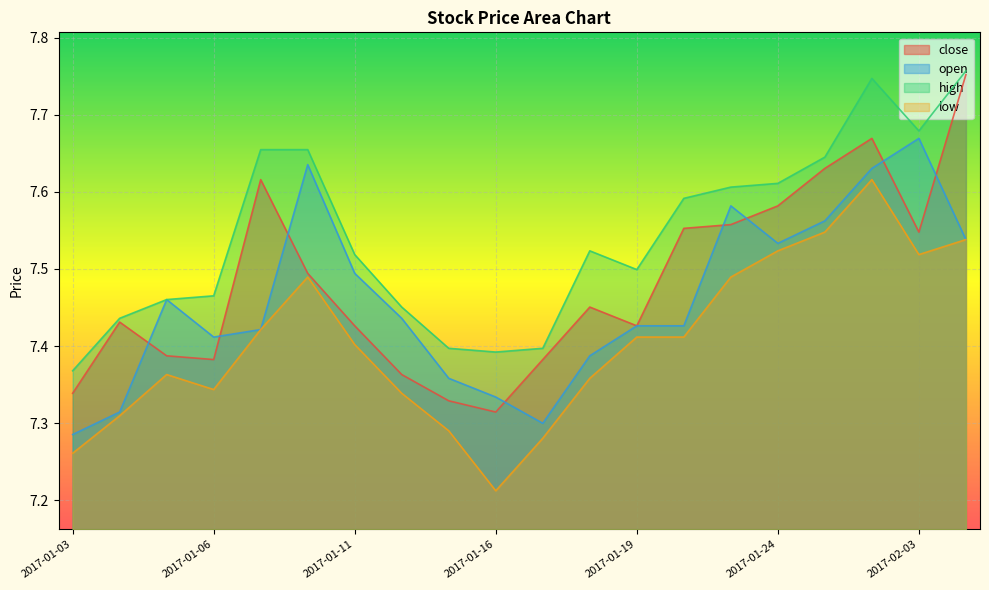

How many lines are shown in the chart?

4